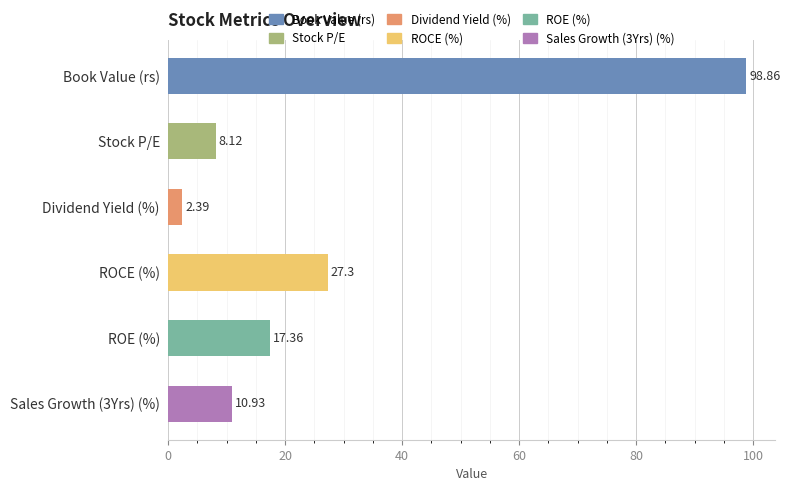

What is the change in value from Stock P/E to ROCE (%)?

+19.2